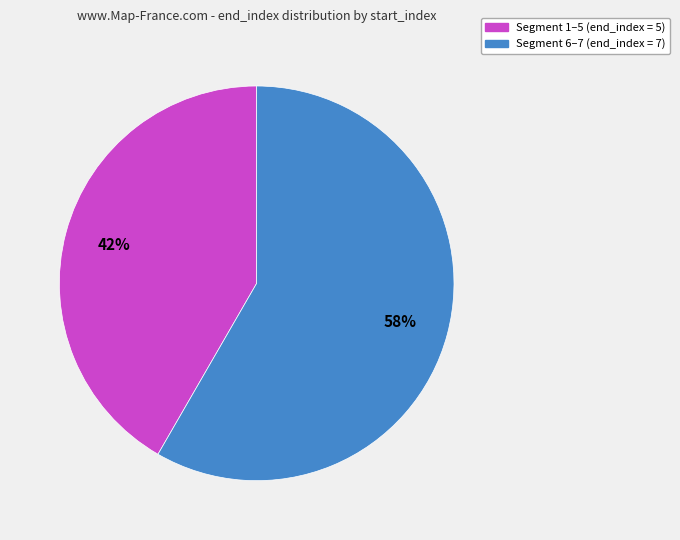

Is there a majority slice in this chart?

Yes